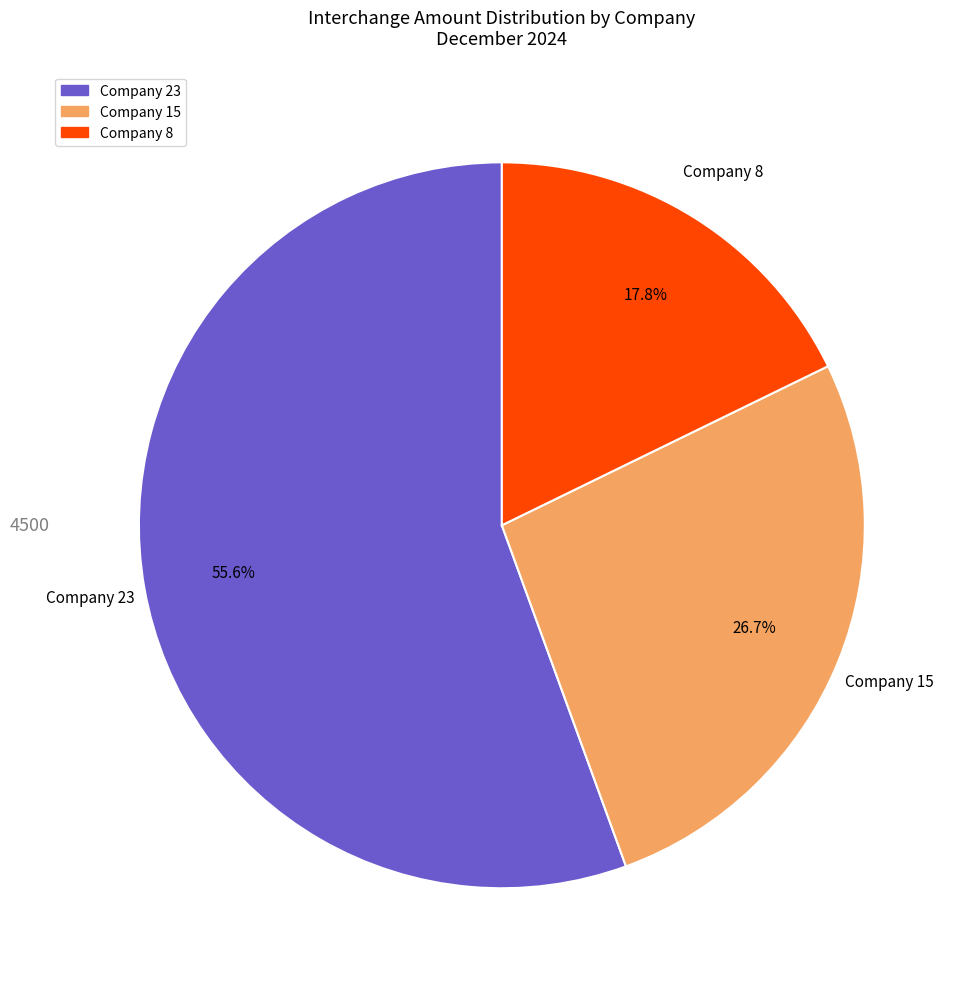

Combined, do Company 8 and Company 23 account for over 50%?

Yes